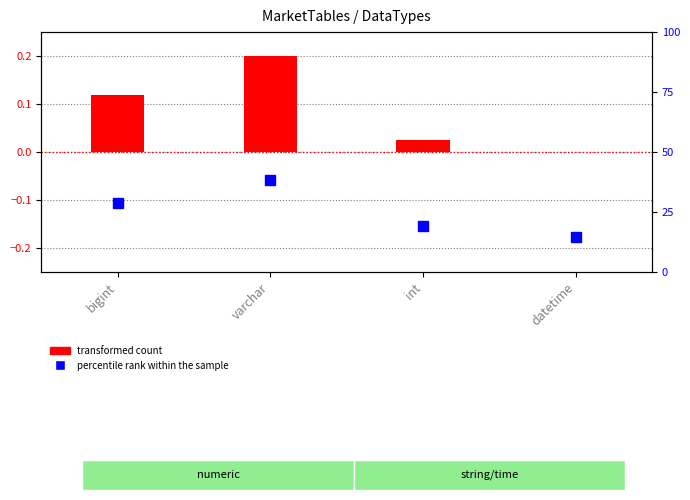

At which category does the chart reach its minimum across all series?

datetime